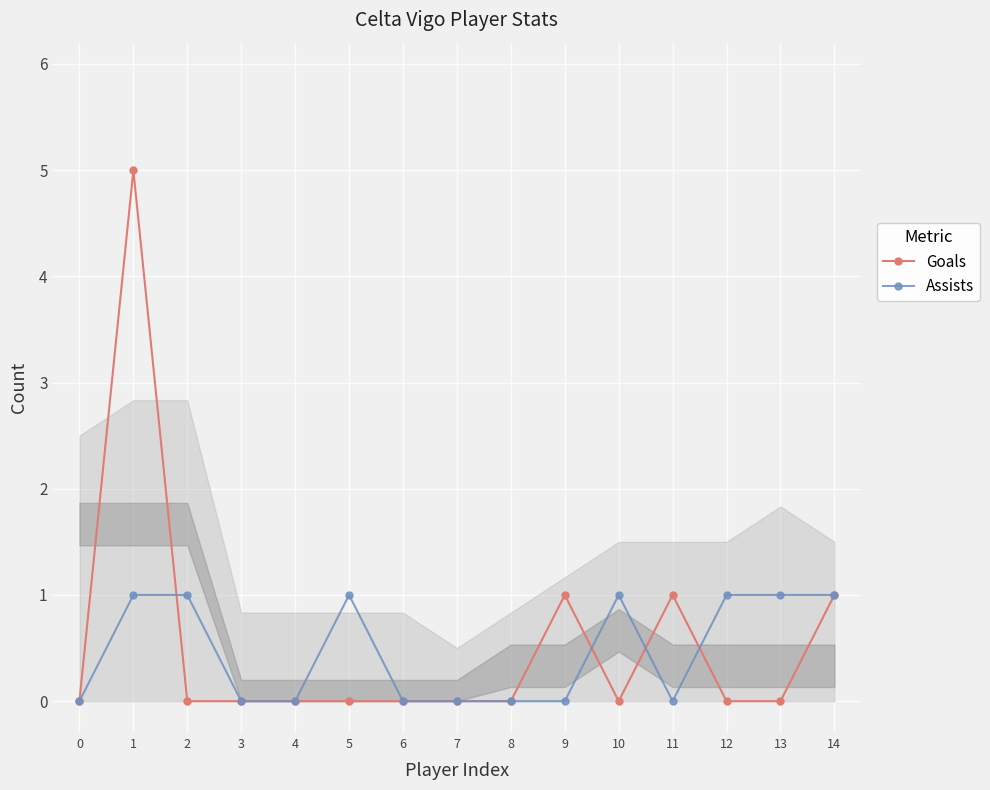

The Goals series shows 1 at 14. True or false?

True